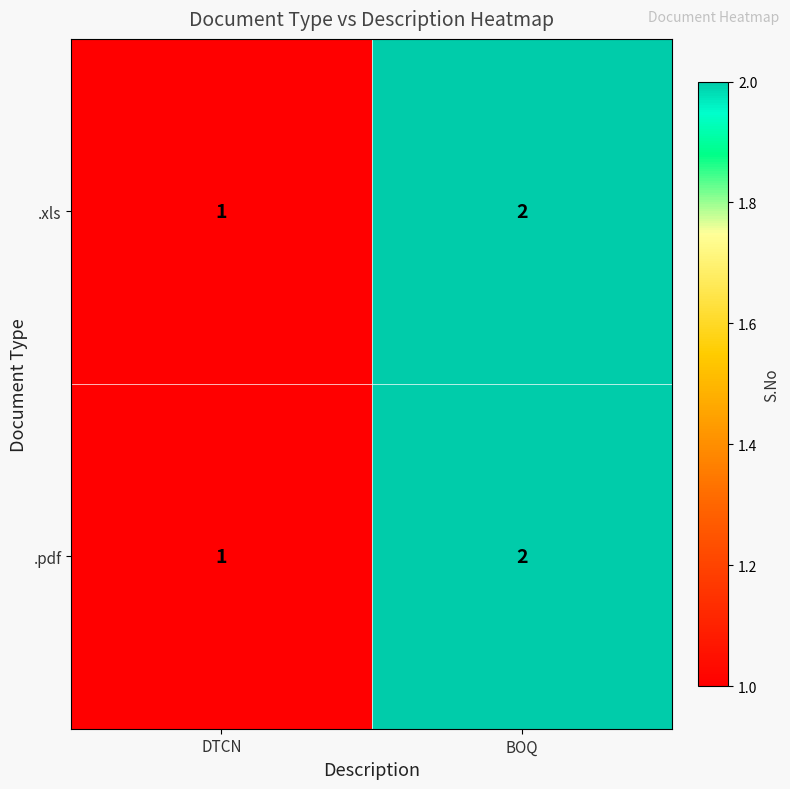

At which label does .pdf reach its peak?

BOQ